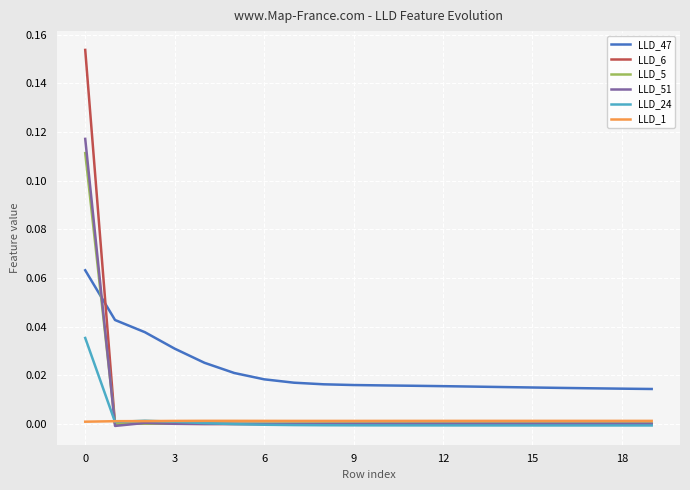

How many times do LLD_47 and LLD_5 cross each other?

1